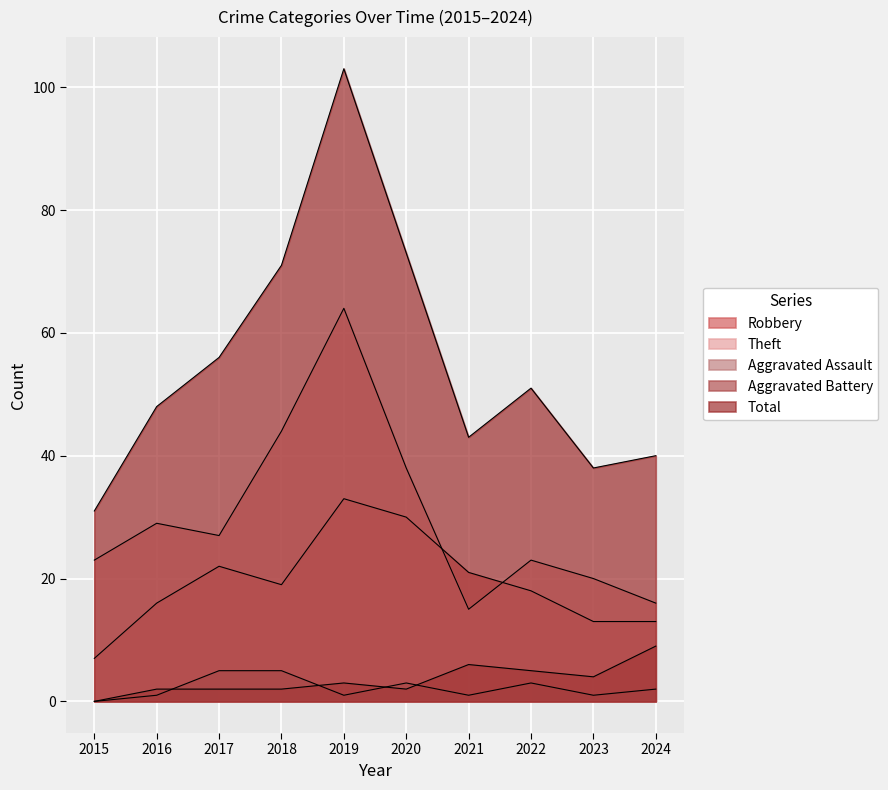

At how many categories does at least one series exceed 92?

1